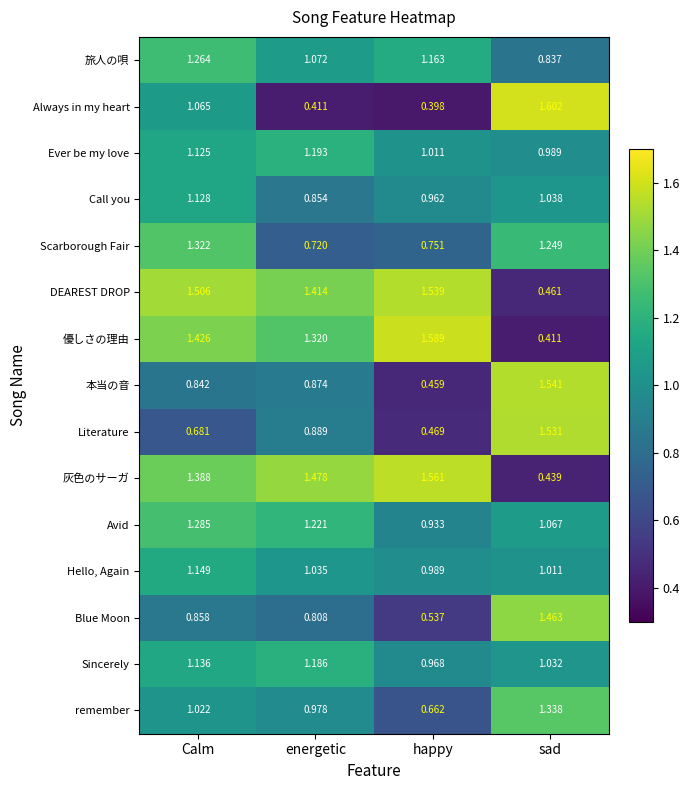

Which series has the largest total across all categories?

DEAREST DROP